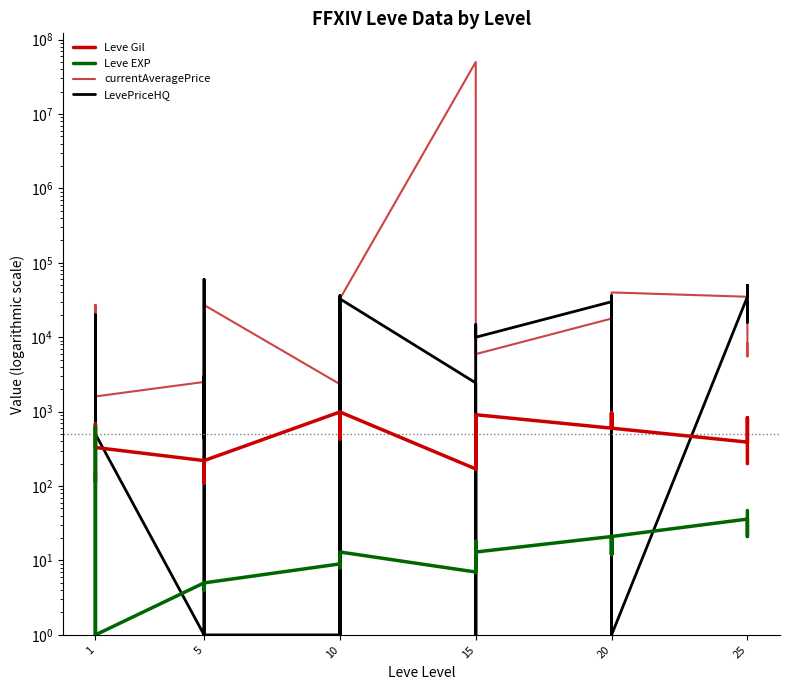

True or false: LevePriceHQ has a value of 0 at 20.

False